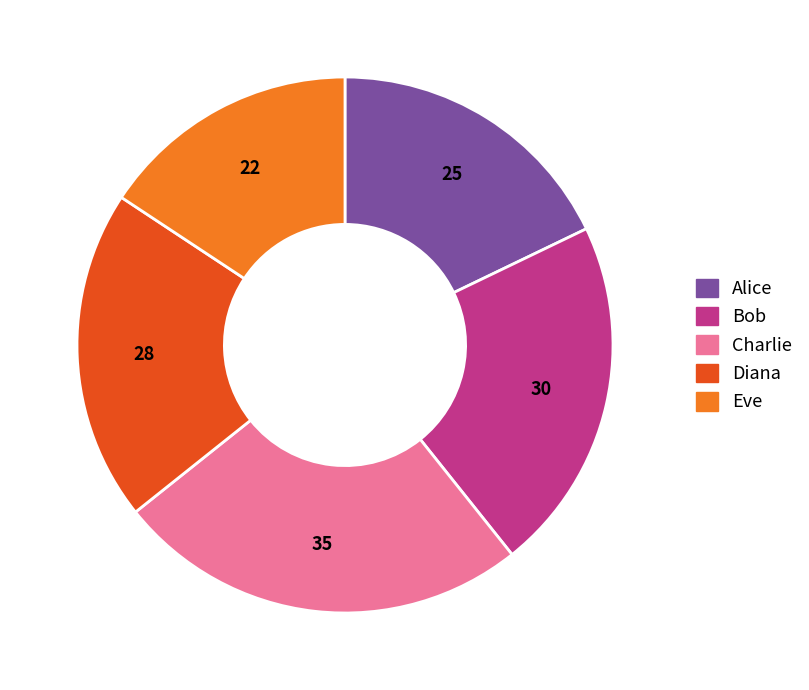

Rank the categories by value from highest to lowest.

Charlie, Bob, Diana, Alice, Eve